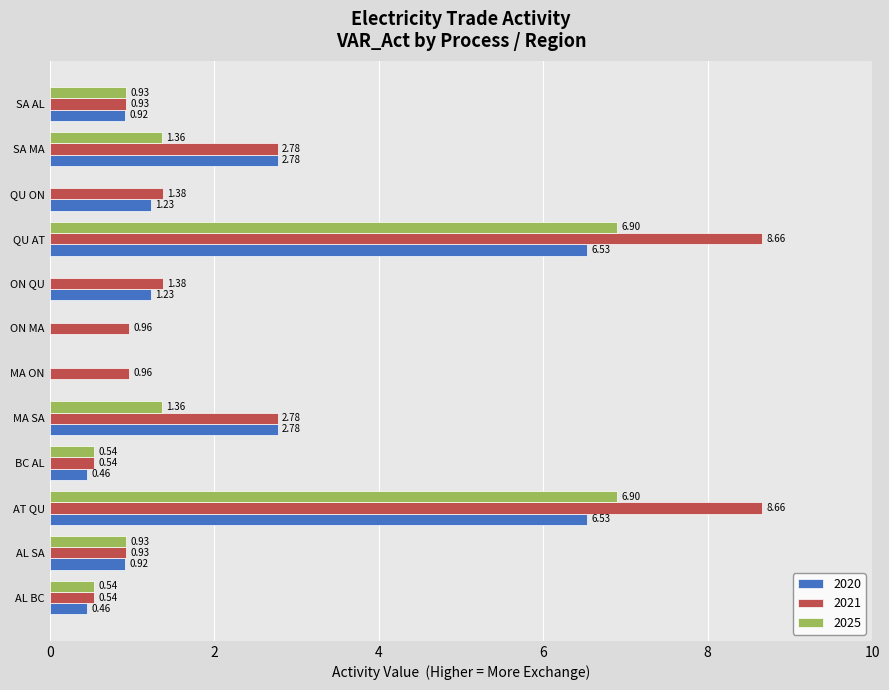

What is the sum of the 2021 values at MA ON and ON QU?

2.3